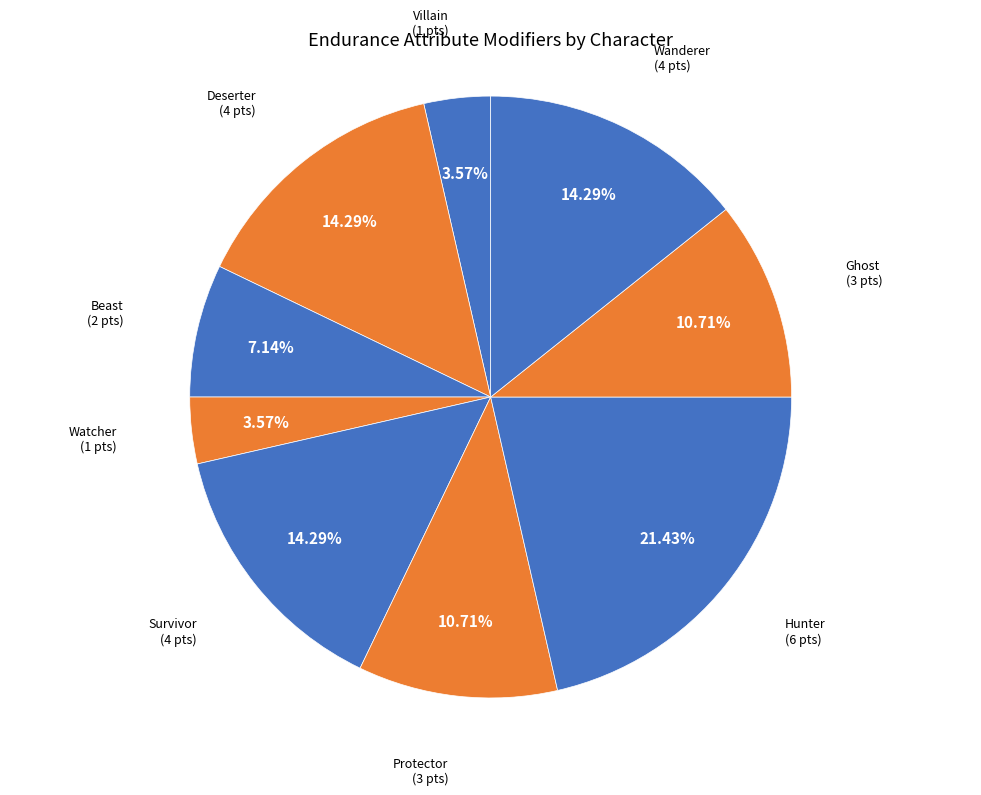

What is the largest slice in the pie chart?

Hunter